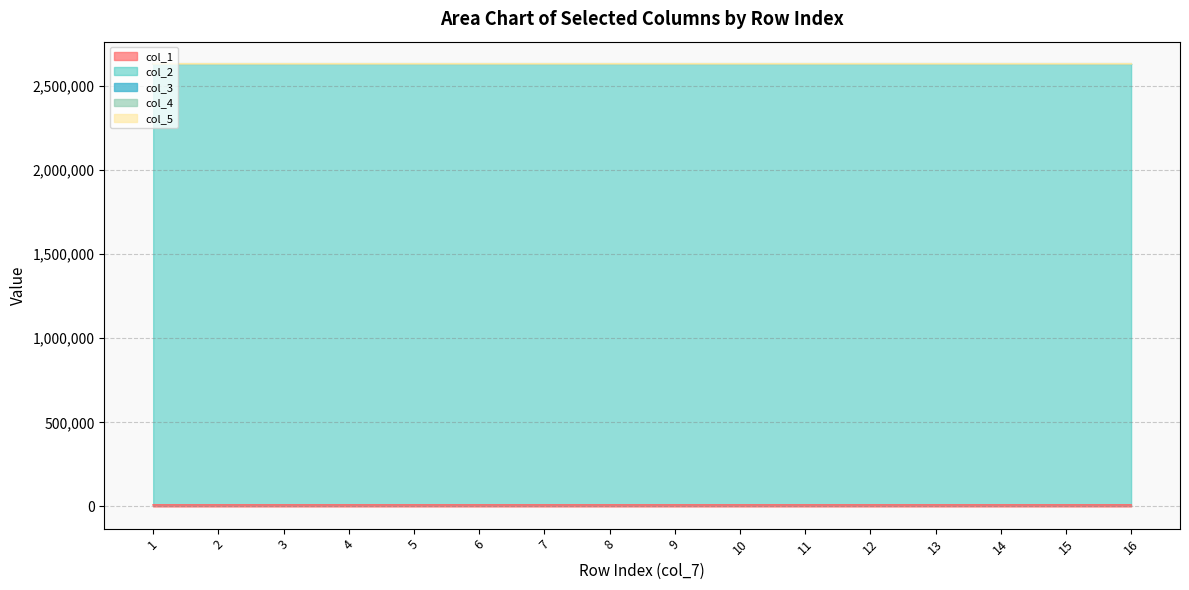

At which label is col_3 closest to 3?

2